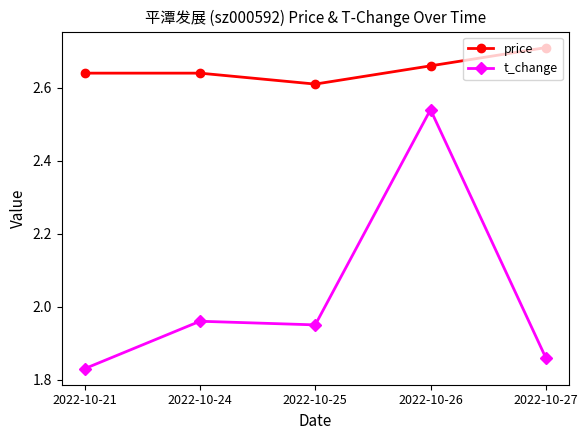

At how many categories does at least one series exceed 2?

5